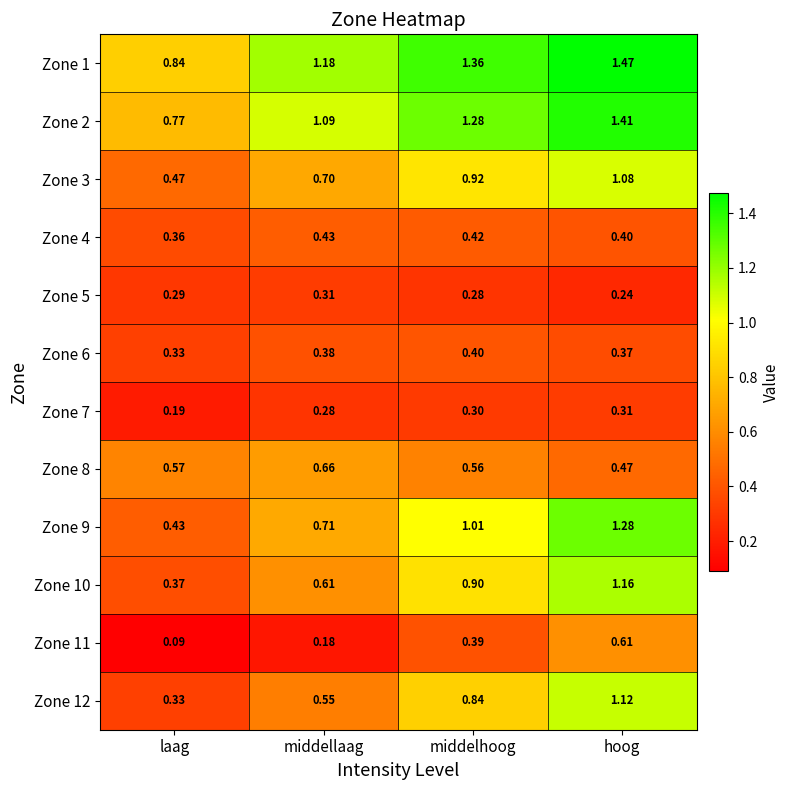

How many series are shown in this chart?

12